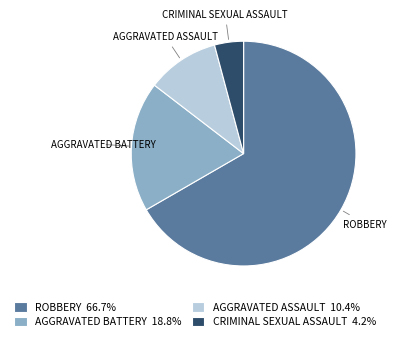

Does any single category account for the majority?

Yes